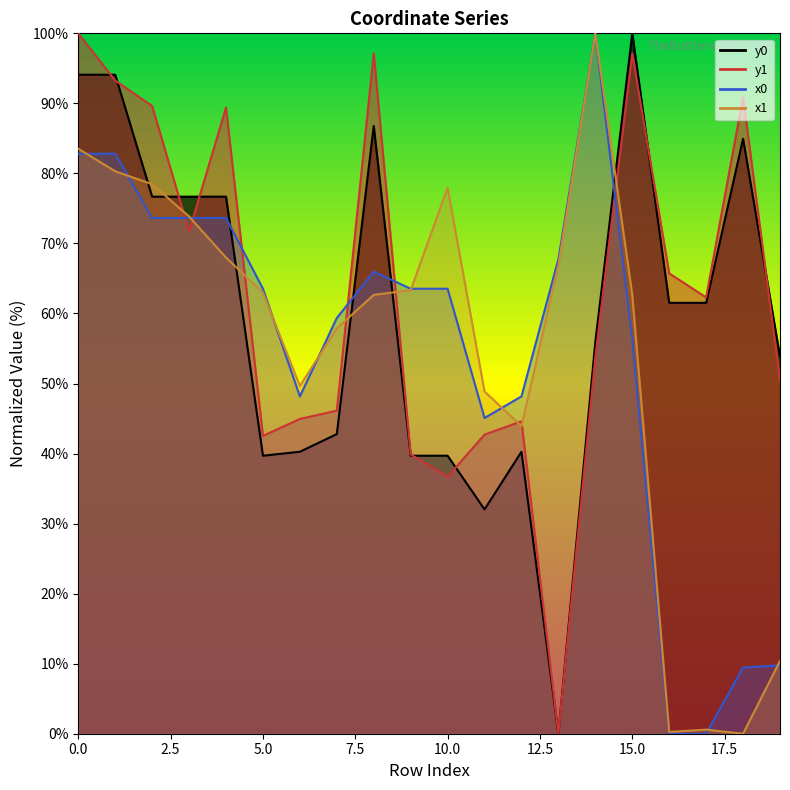

How many intersections are there between y1 and x1?

8